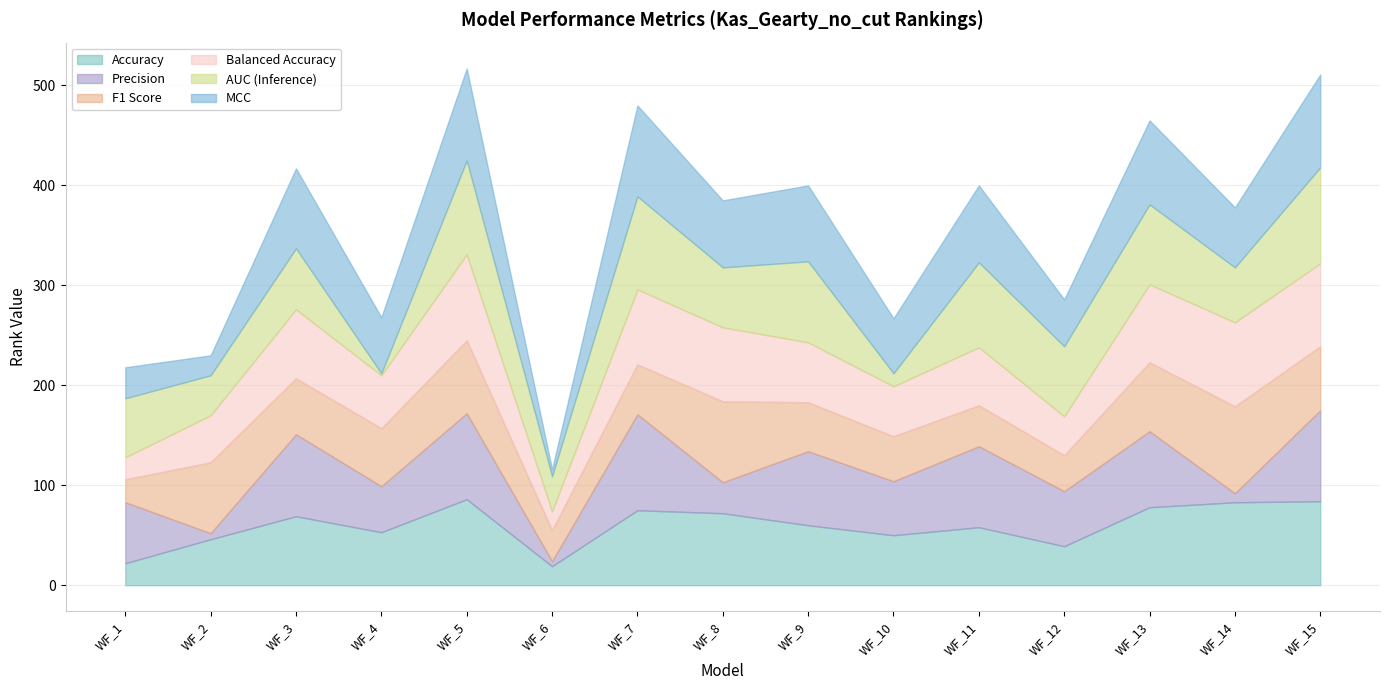

How many series are shown in this chart?

6